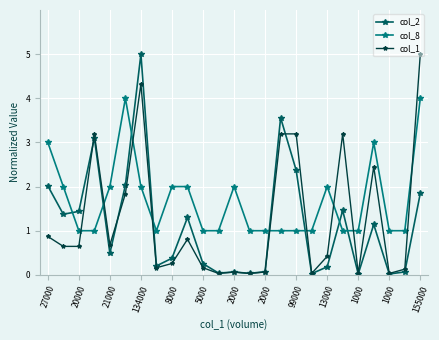

What is the greatest value displayed?

5.0